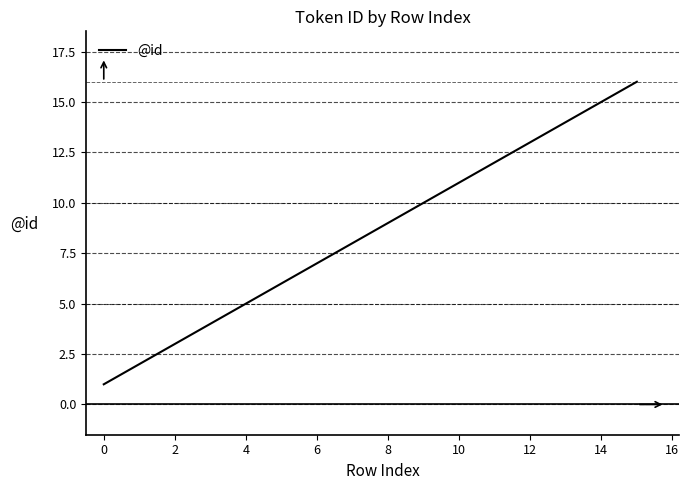

Does the chart have visible grid lines?

Yes